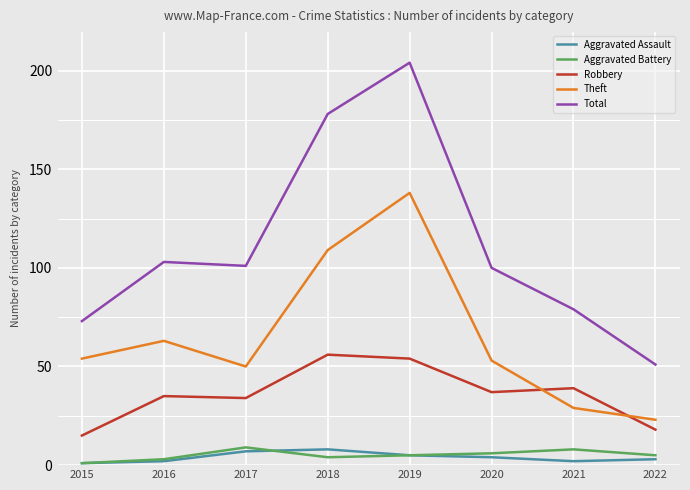

True or false: Aggravated Battery has a value of 6 at 2020.

True